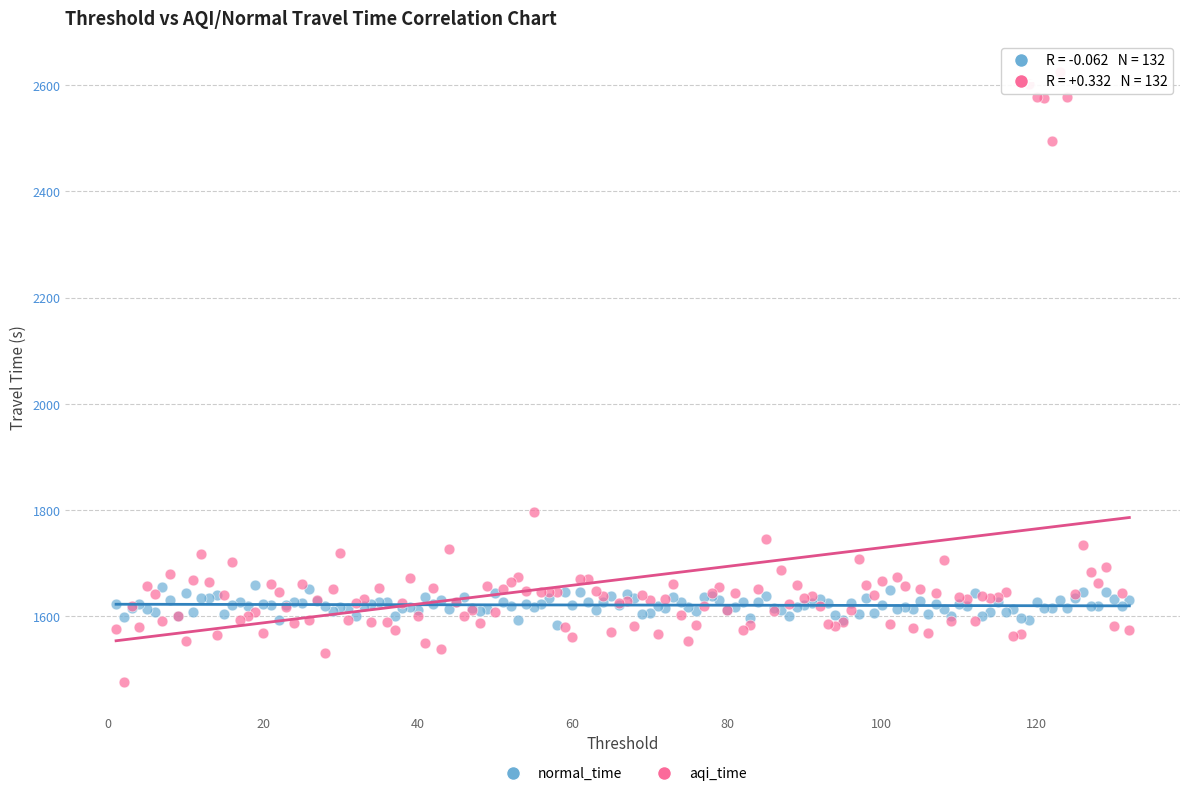

In the aqi_time series, what Y value is closest to 2051?

1795.6